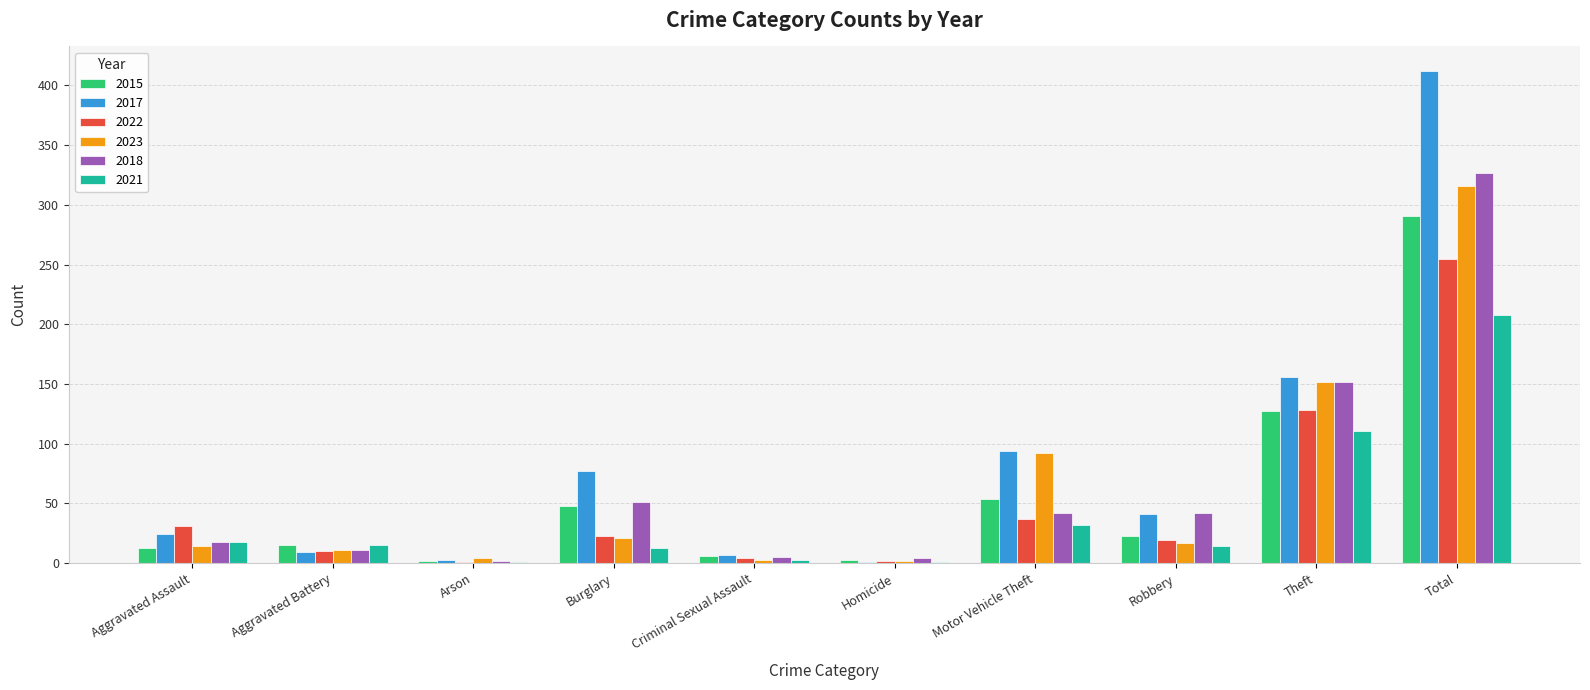

What is the maximum value shown in the chart?

412